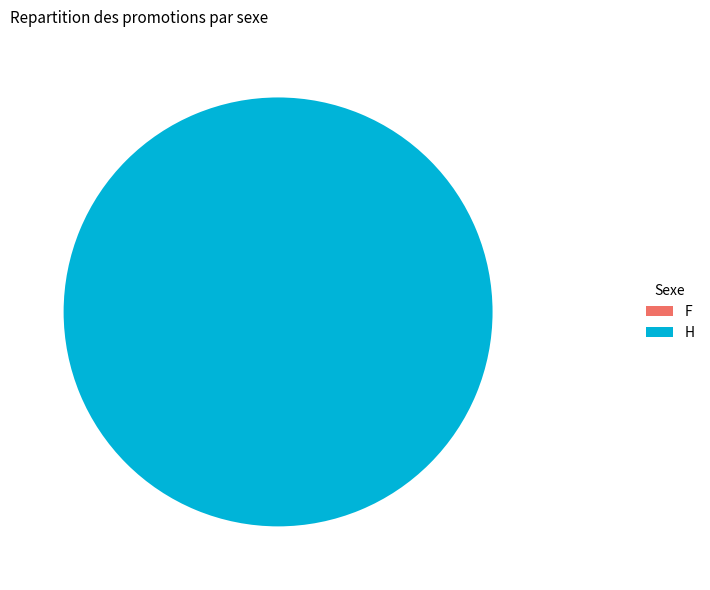

Count the number of slices in the pie.

2